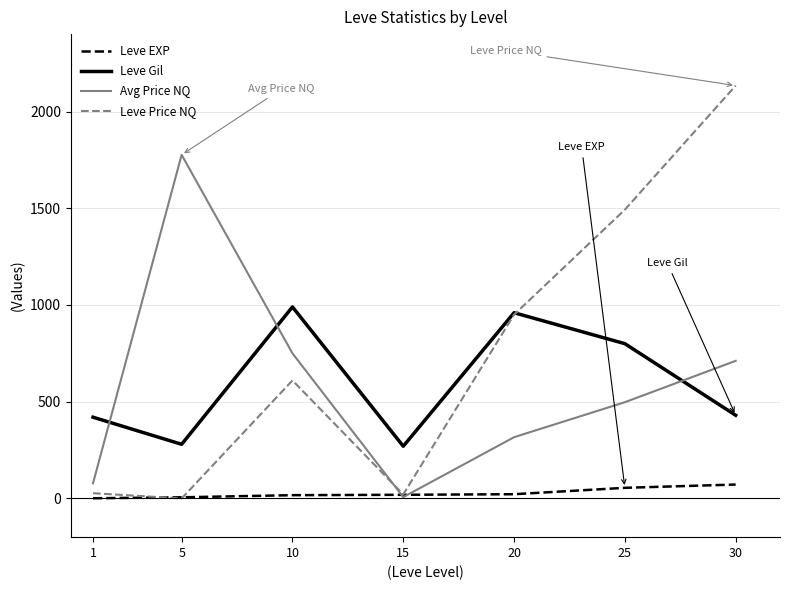

What is the difference between the Leve EXP values at 1 and 25?

54.0